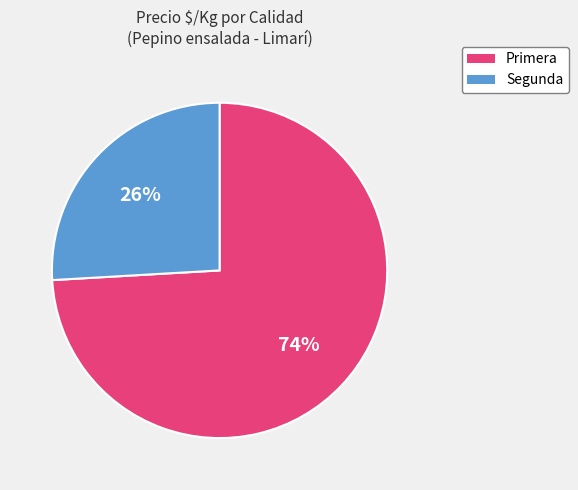

To the nearest percent, what portion does Primera represent?

74%